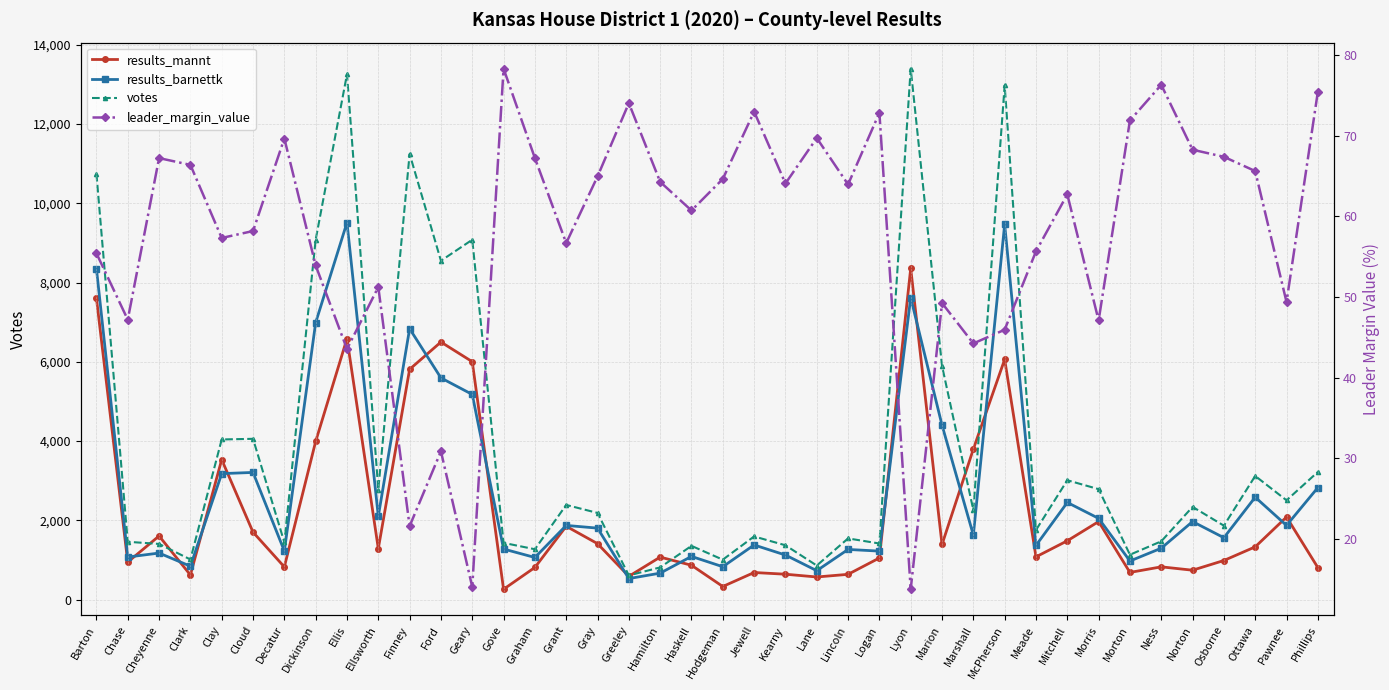

In results_barnettk, how many points are higher than both neighbors (excluding endpoints)?

13